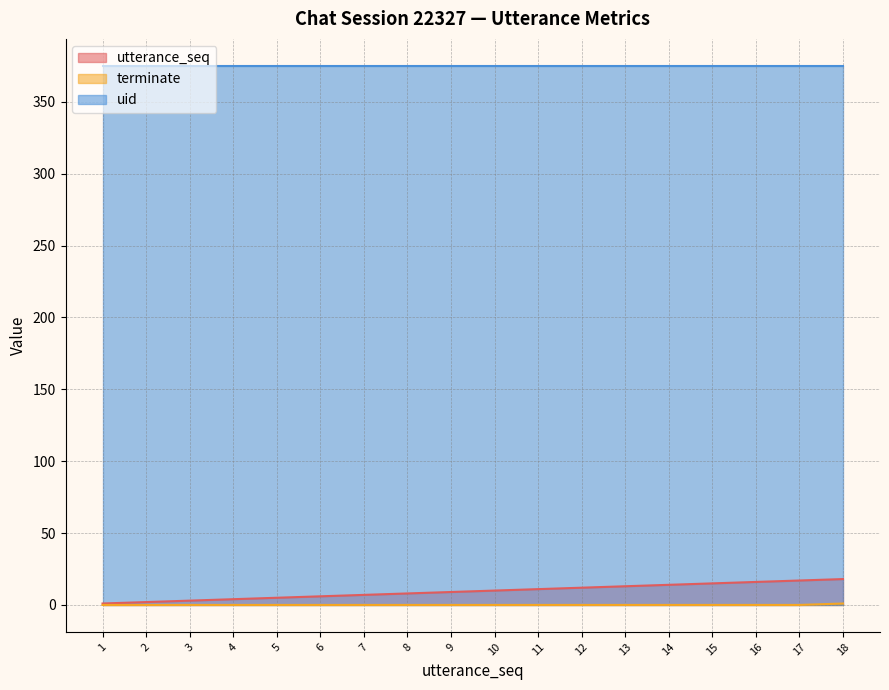

Which series has the largest total across all categories?

uid